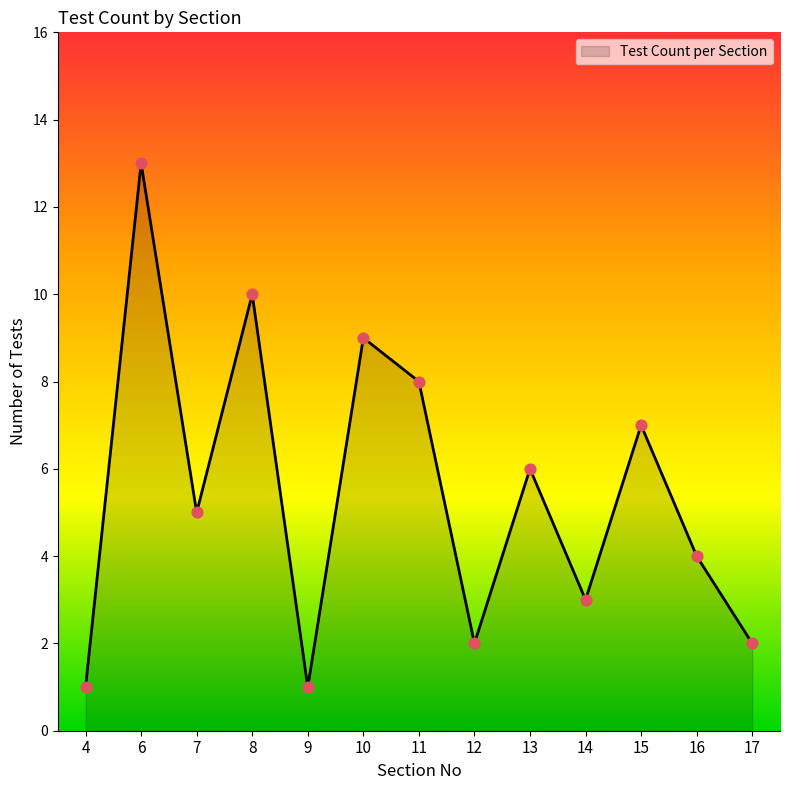

Which has a higher value, 15 or 16?

15